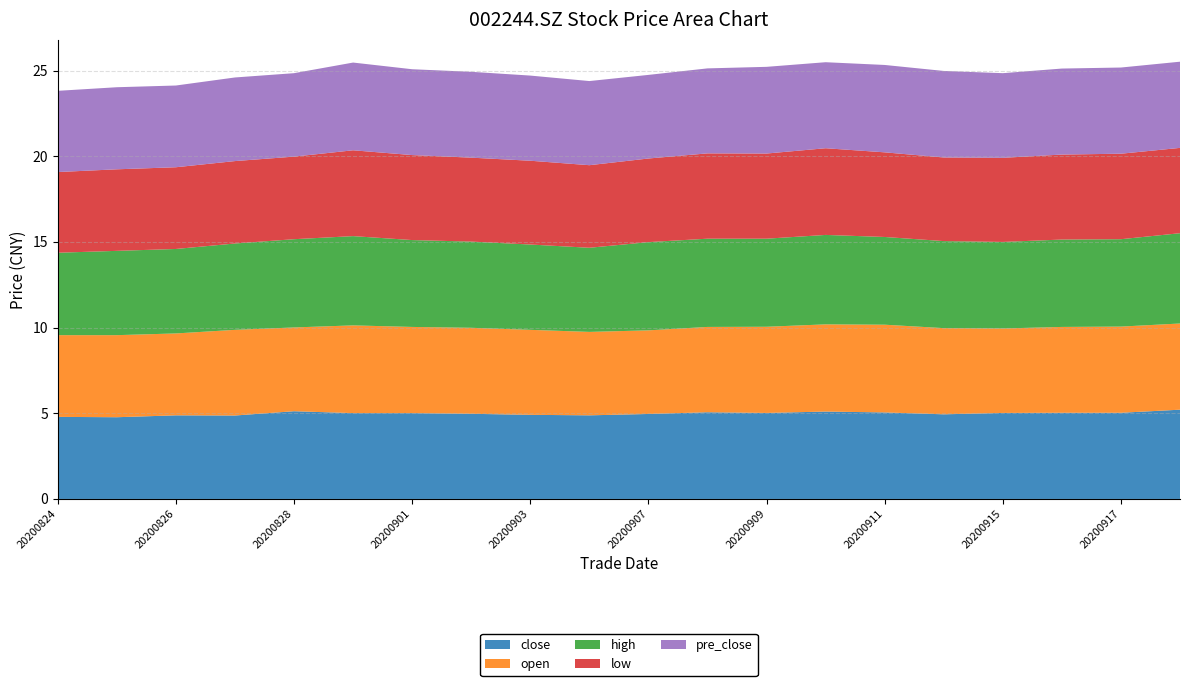

Reading left to right, extract all data points from this chart.

close: 4.8	4.8	4.9	4.9	5.1	5.0	5.0	5.0	4.9	4.9	5.0	5.1	5.0	5.1	5.0	4.9	5.0	5.0	5.0	5.2
open: 4.8	4.8	4.8	5.0	4.9	5.1	5.0	5.0	5.0	4.9	4.9	5.0	5.0	5.1	5.1	5.0	4.9	5.0	5.0	5.0
high: 4.8	4.9	4.9	5.0	5.2	5.2	5.1	5.0	5.0	4.9	5.2	5.2	5.1	5.2	5.1	5.1	5.0	5.1	5.1	5.3
low: 4.7	4.8	4.8	4.8	4.8	5.0	5.0	4.9	4.9	4.8	4.9	5.0	5.0	5.1	4.9	4.9	4.9	5.0	5.0	5.0
pre_close: 4.7	4.8	4.8	4.9	4.9	5.1	5.0	5.0	5.0	4.9	4.9	5.0	5.1	5.0	5.1	5.0	4.9	5.0	5.0	5.0